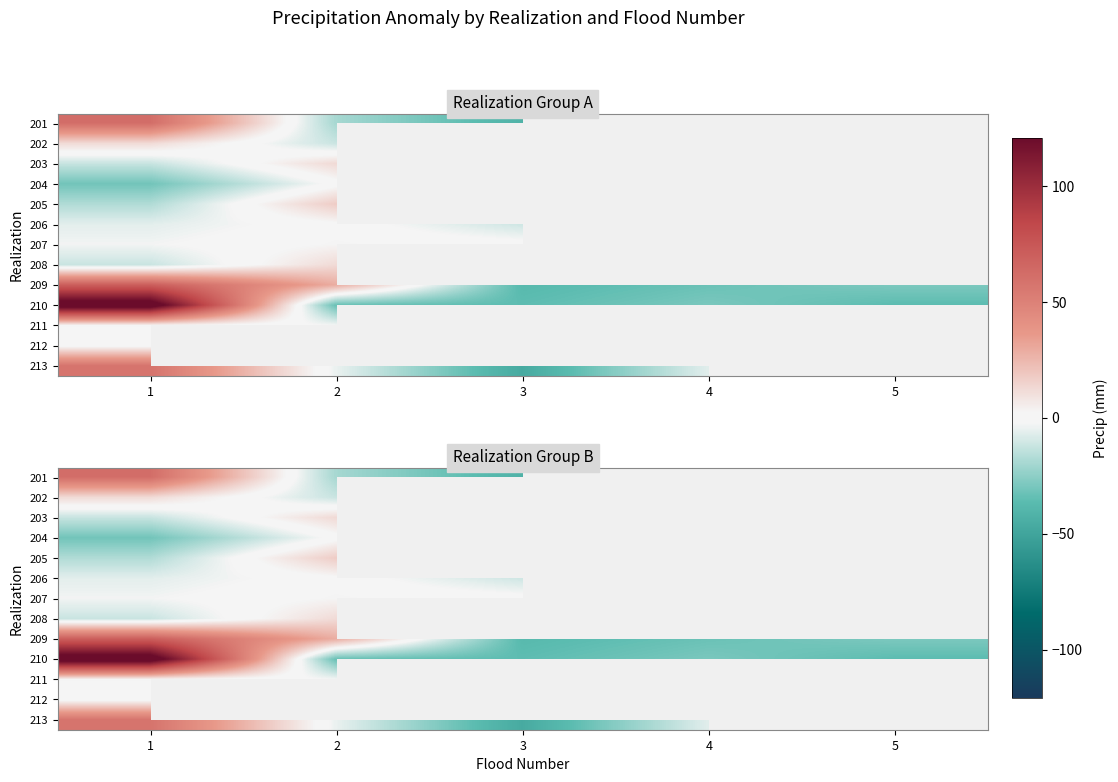

Is it true that 207 equals 0.3 at 3?

False